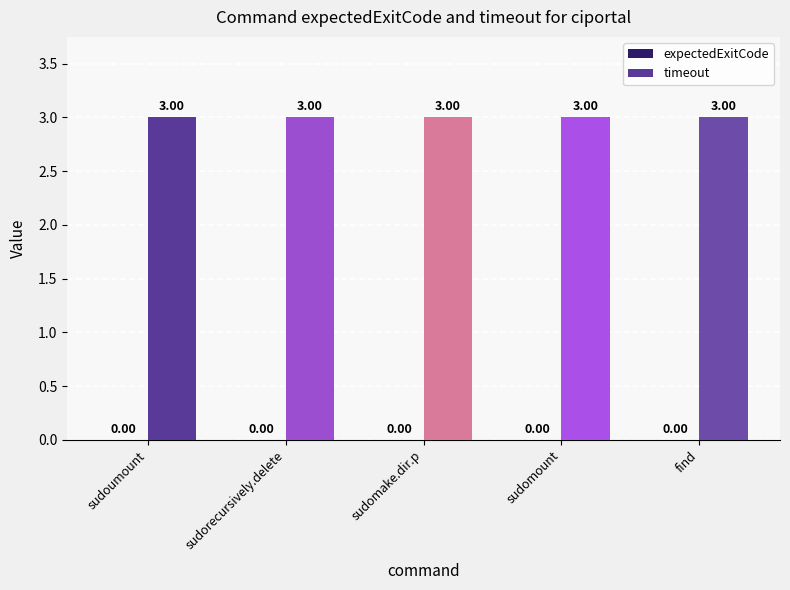

Does the chart contain any negative values?

No